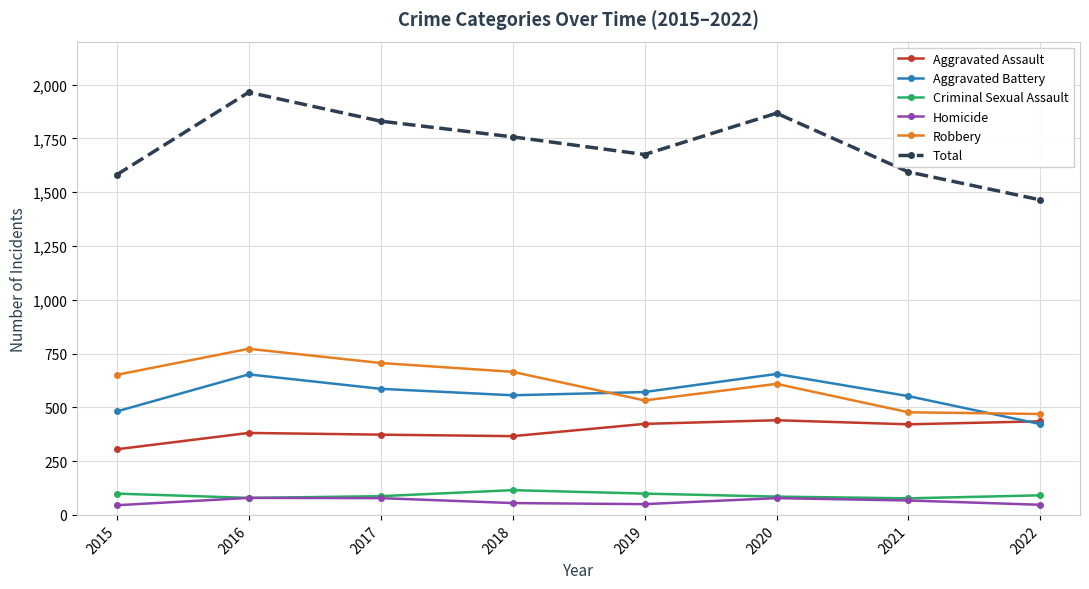

Which category has the highest value across all series?

2016